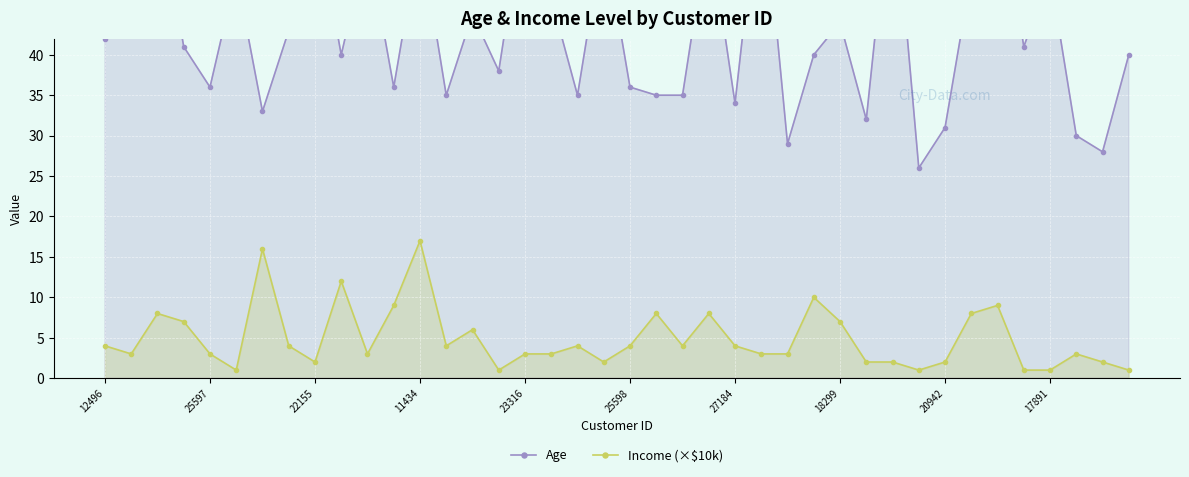

At which label does Age first exceed 41?

12496